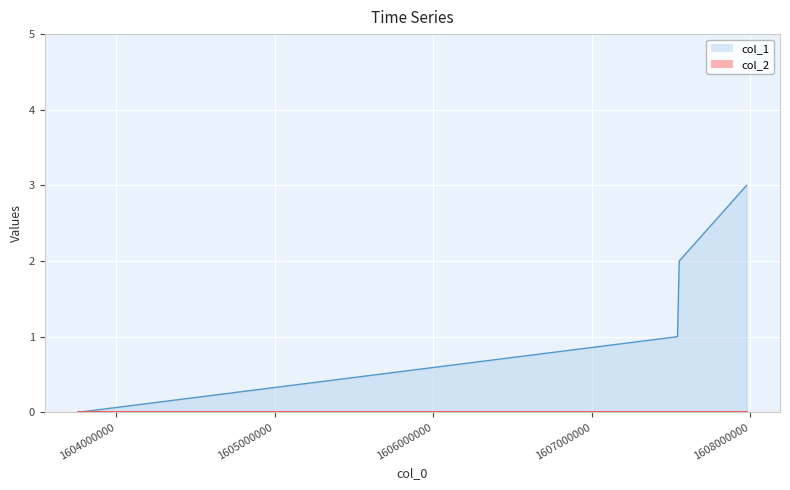

Count the number of values greater than 2.

1